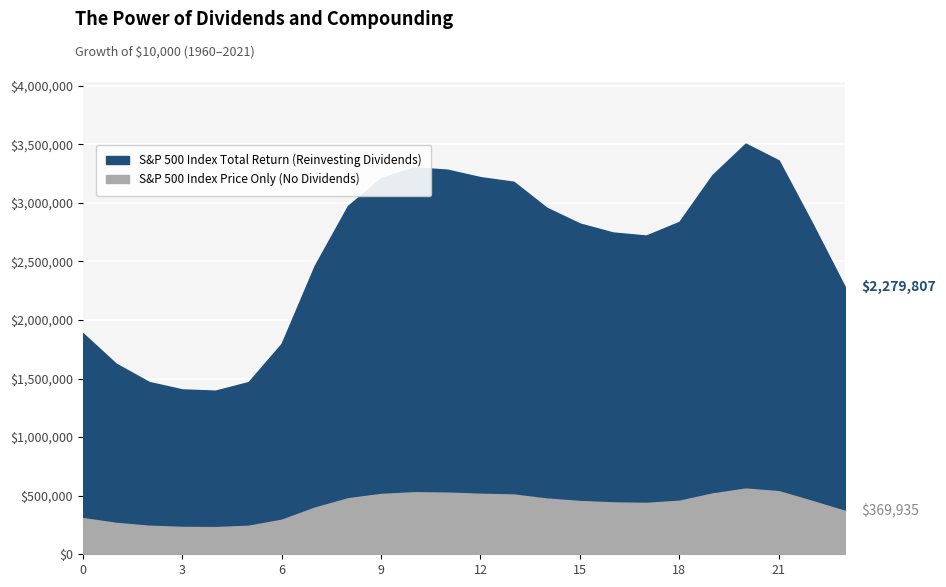

What is the difference between the highest and lowest values at 8?

2.5